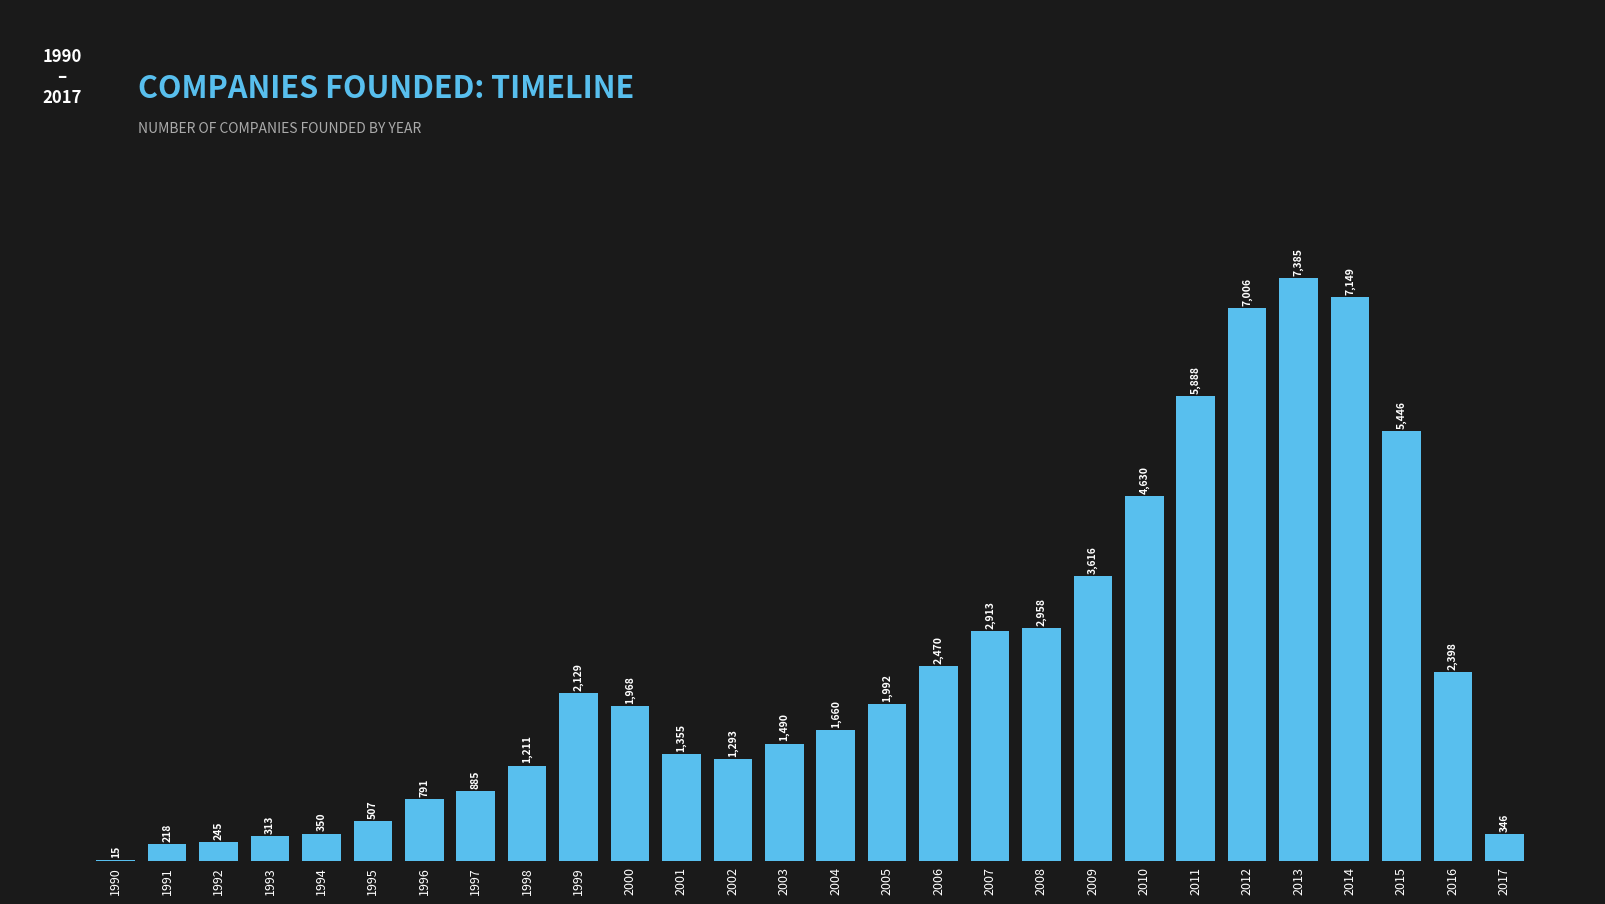

What is the sum of the values at 2014 and 1991?

7367